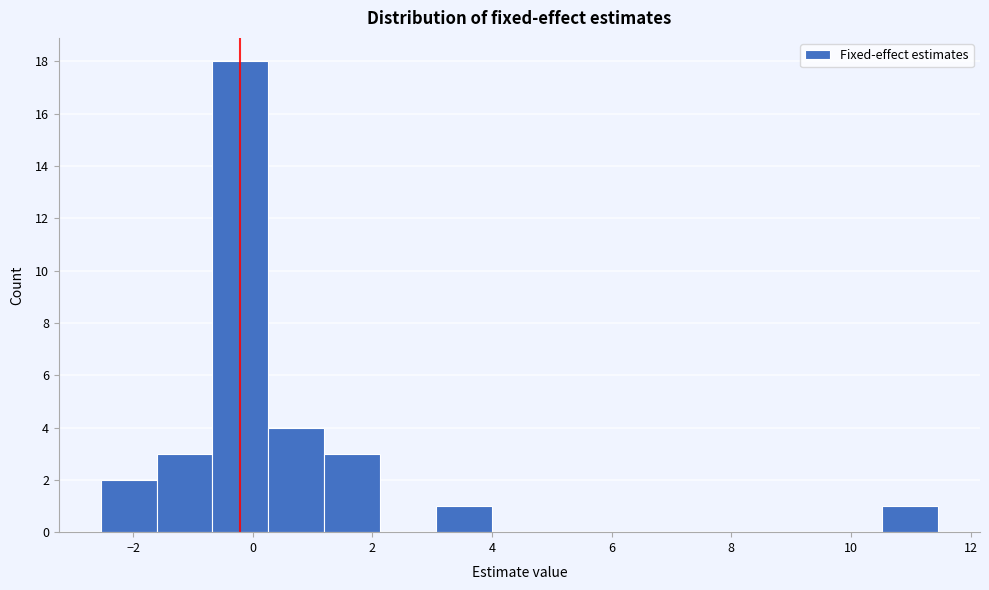

How tall is the bar that spans 10.6 to 11.4 on the x-axis? Neither the bar edges nor the heights are printed on the chart, so give them approximately, as read against the axes.

1